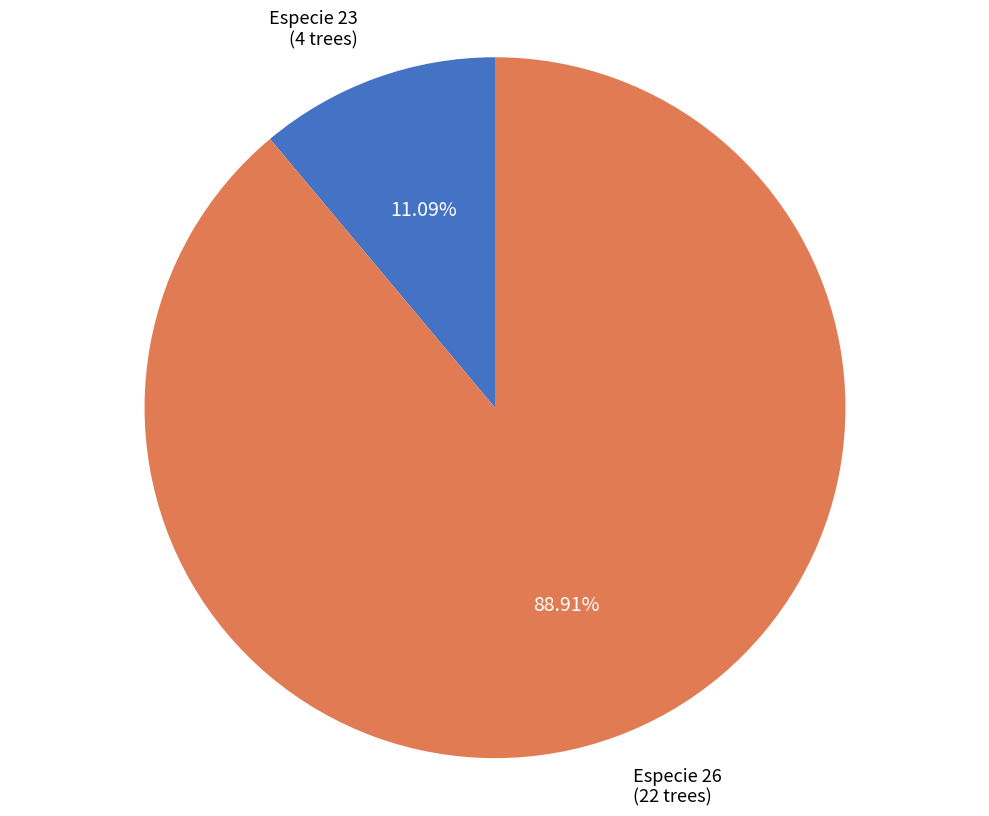

Is the sum of Especie 26 (22 trees) and Especie 23 (4 trees) greater than half?

Yes